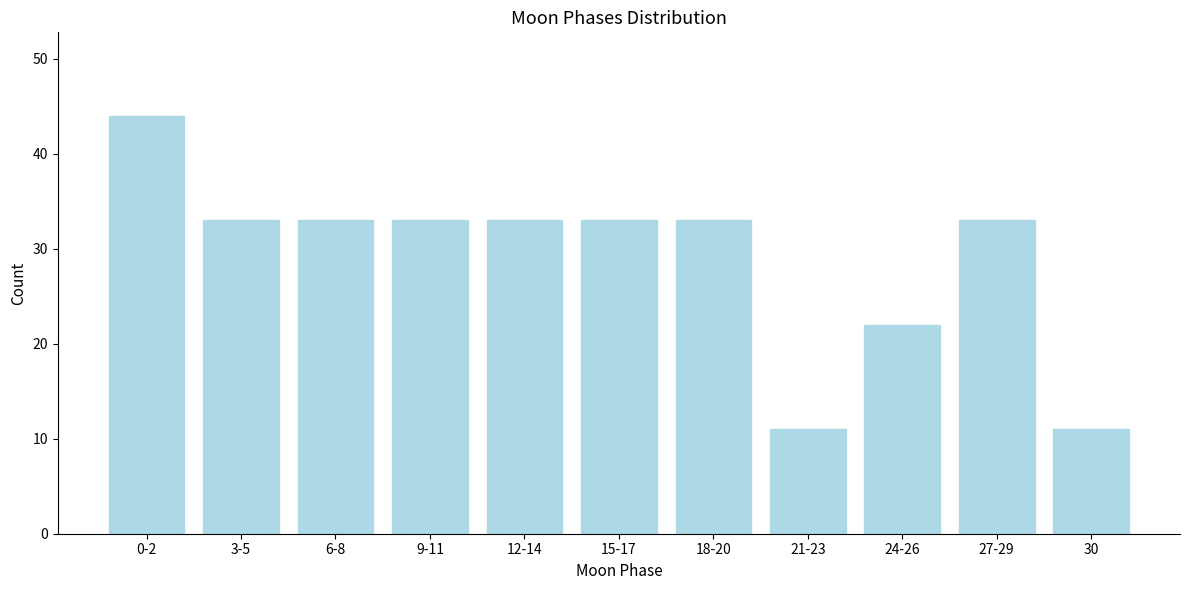

Reading left to right, what are all the values shown in this chart?

44	33	33	33	33	33	33	11	22	33	11